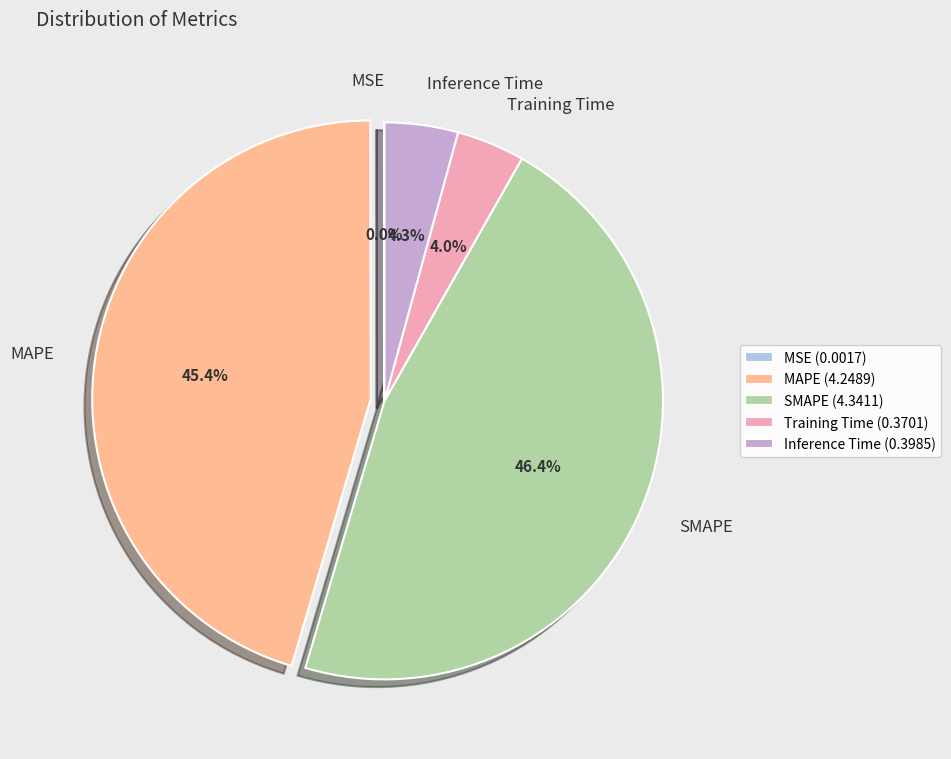

What is the ratio of the value at SMAPE to the value at MAPE?

1.0